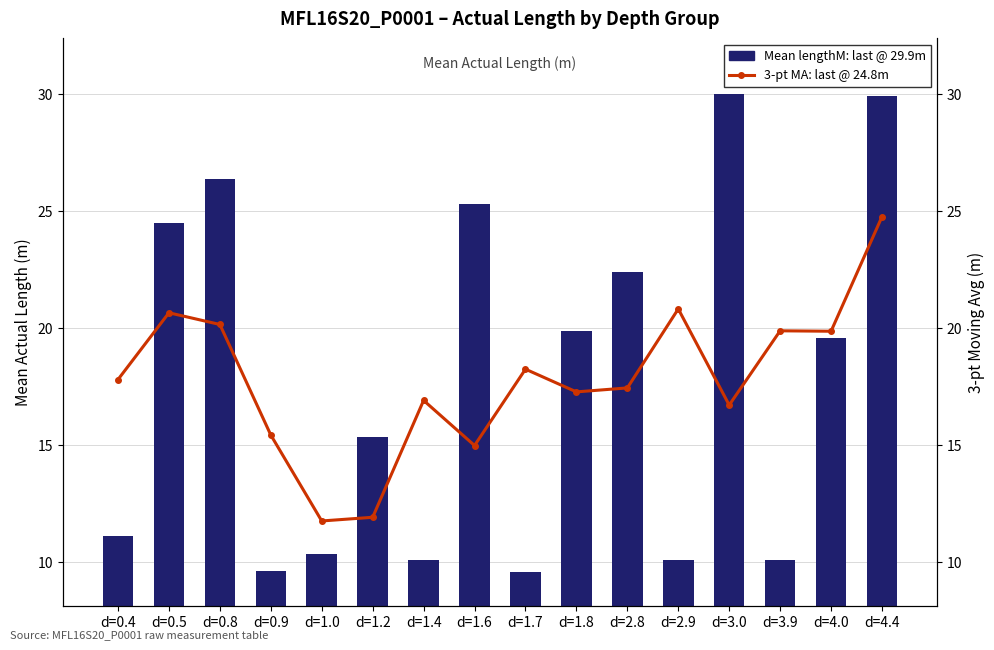

How many values in the 3-pt MA: last @ 24.8m series exceed 17?

10